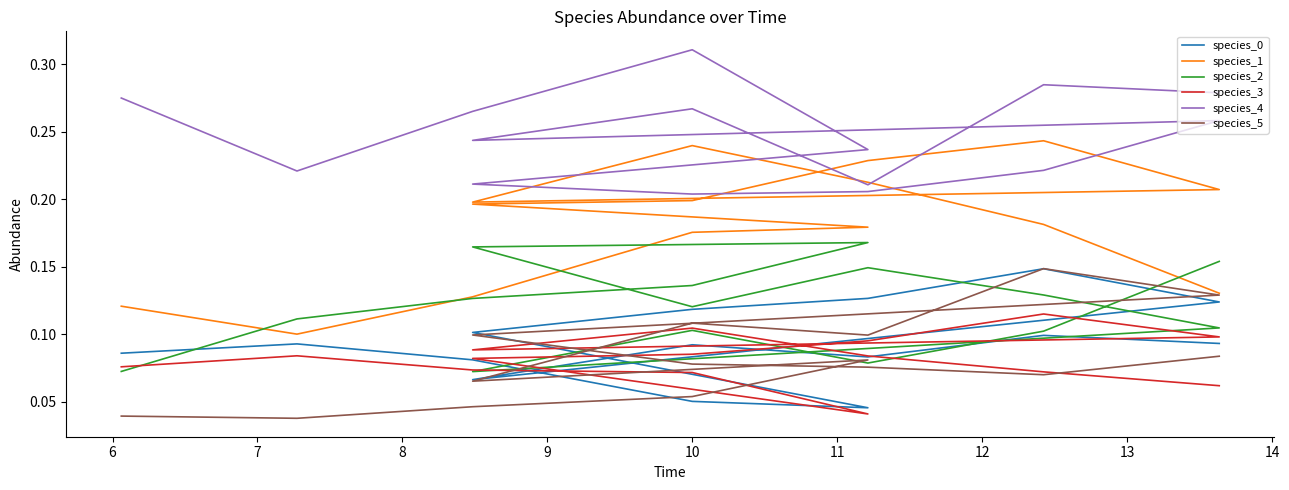

What is the difference between the highest and lowest values at 13?

0.1